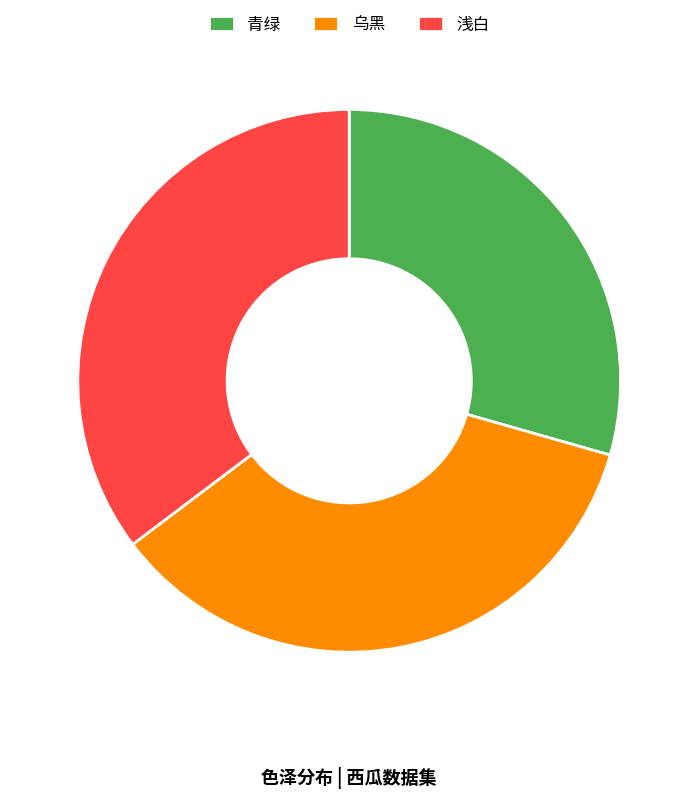

How many segments does this pie chart have?

3